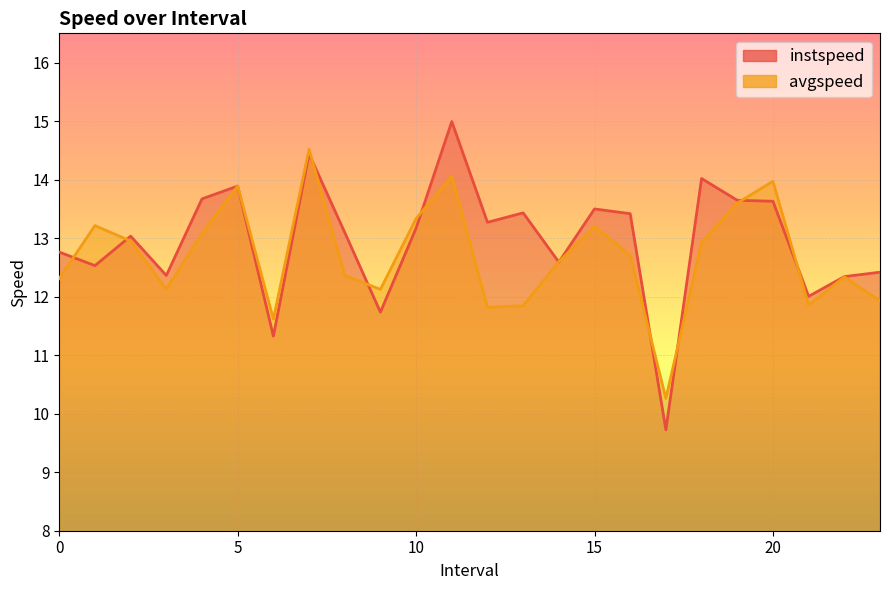

What position from the right is 17.0?

7